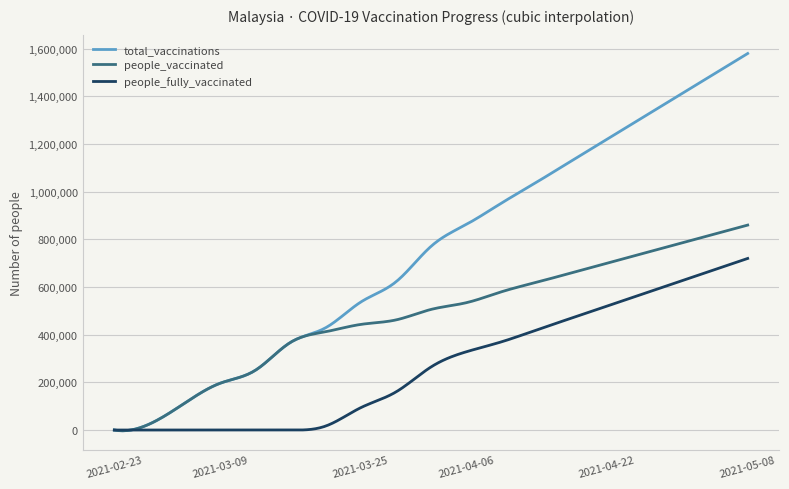

What is the greatest value displayed?

1580000.0